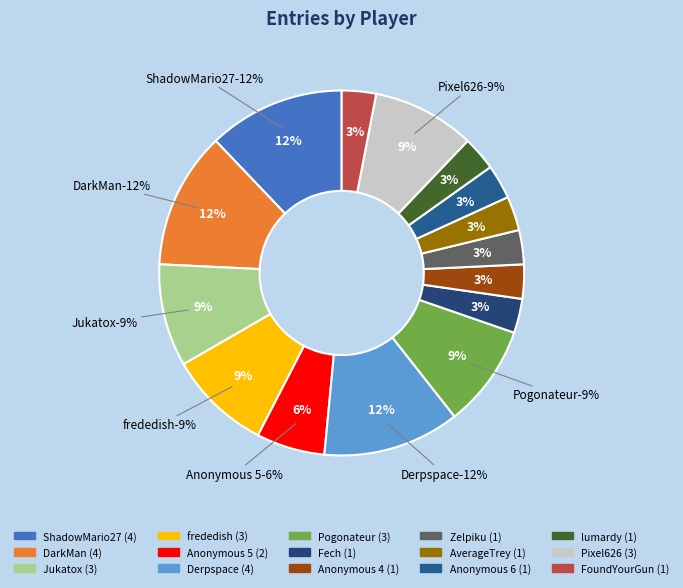

Does any single category account for the majority?

No